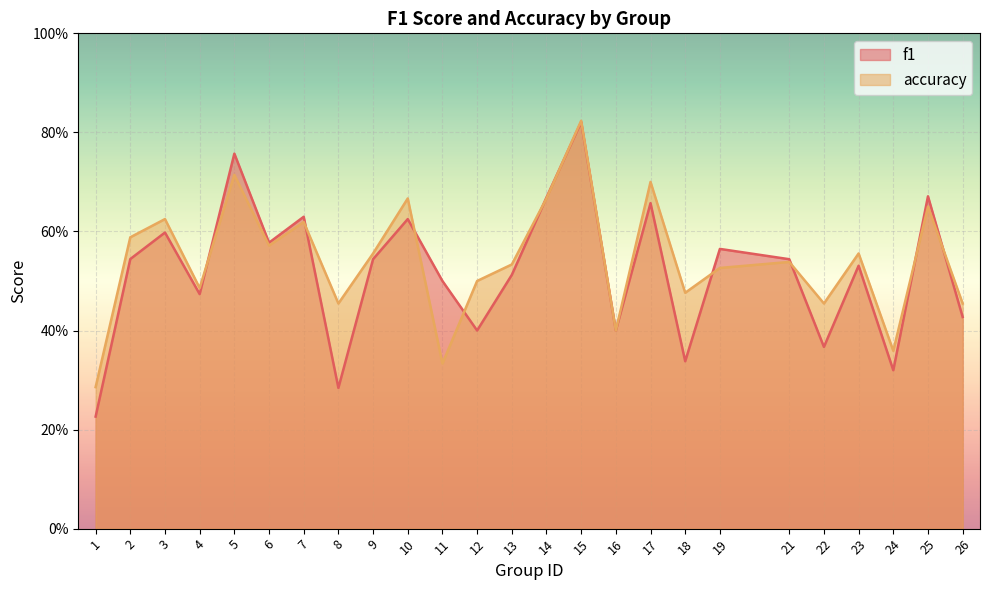

At which category does f1 reach its first local peak?

3